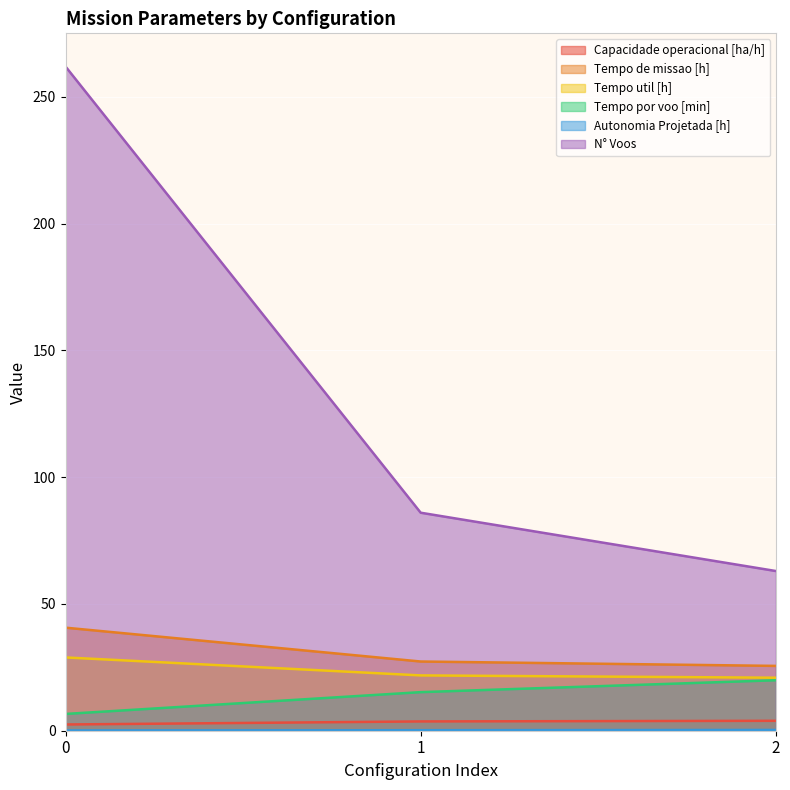

What is the greatest value displayed?

262.0